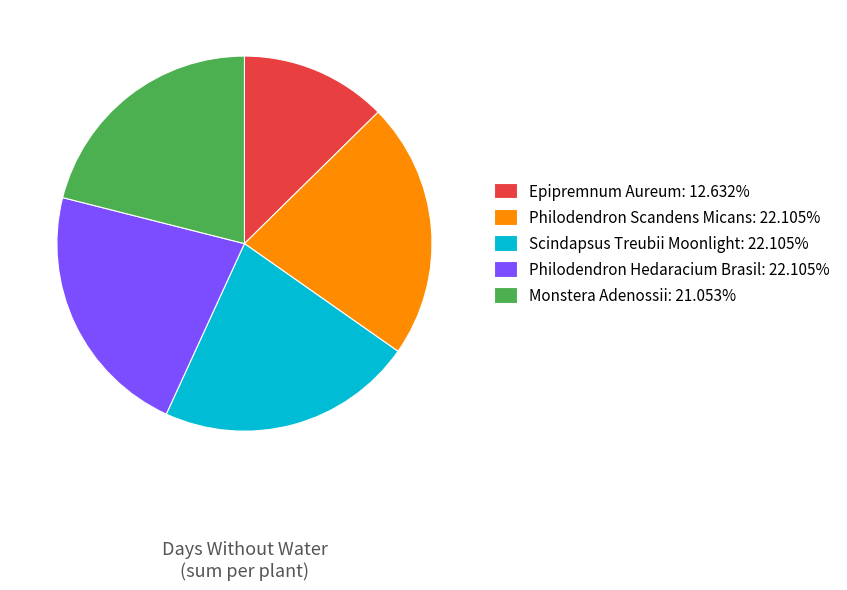

How many segments does this pie chart have?

5